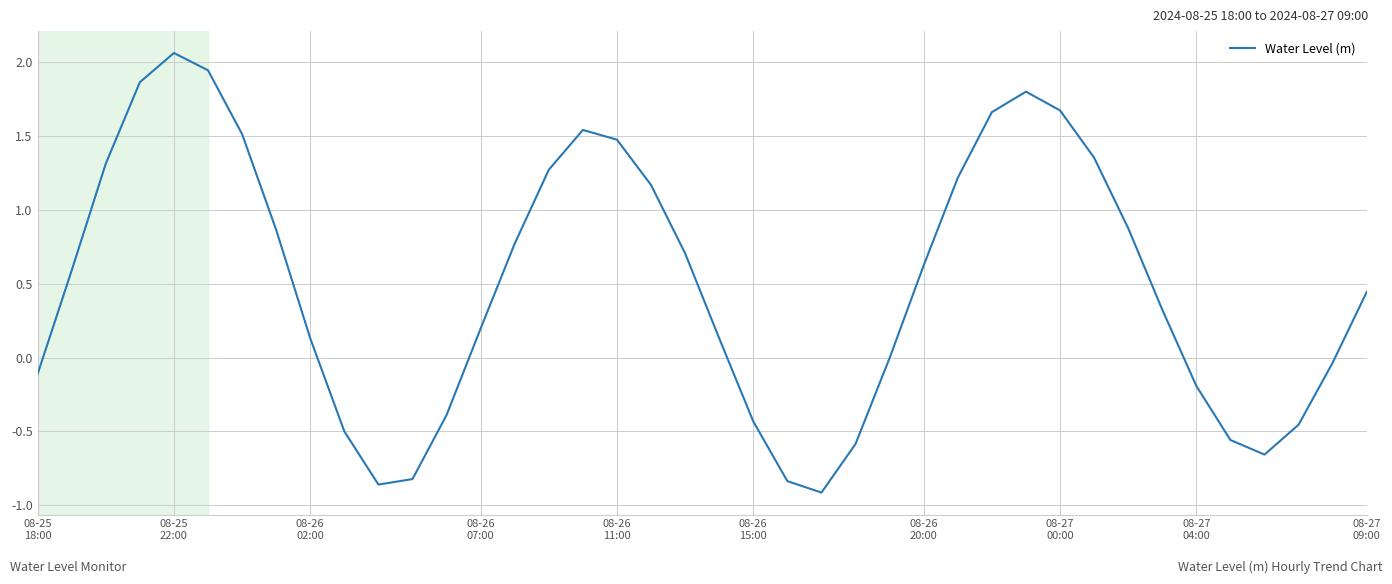

Does the chart display data point markers on the line(s)?

No